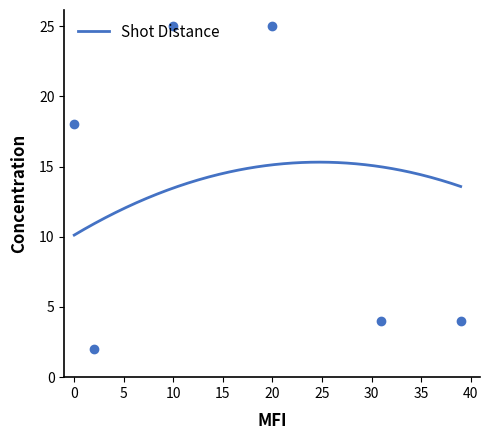

Is this an area chart (filled region under the line)?

No